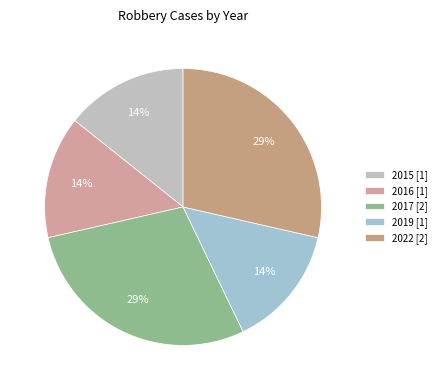

Count the number of slices in the pie.

5